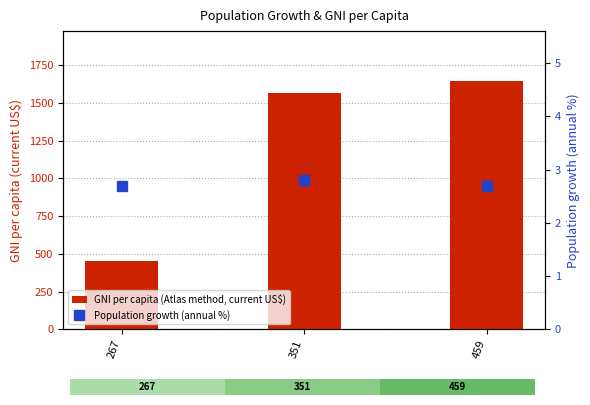

Which series has the widest spread of values?

GNI per capita (Atlas method, current US$)